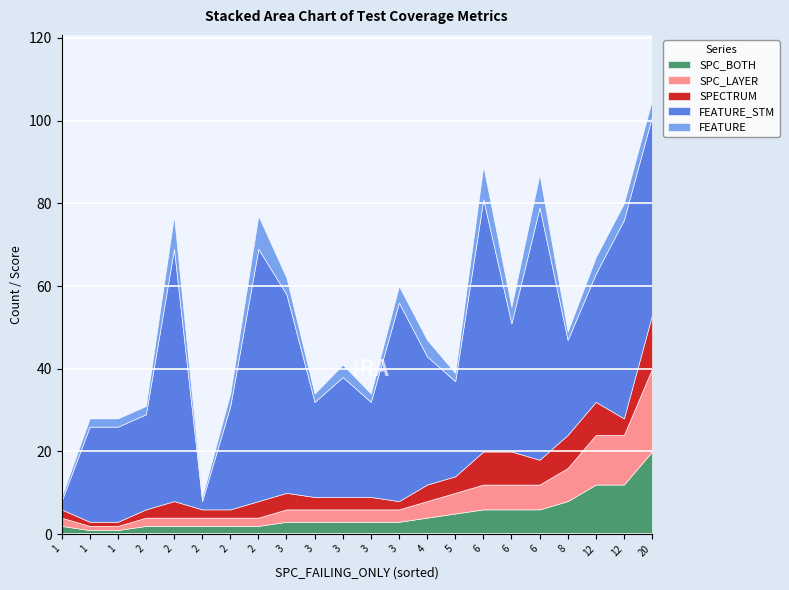

At how many categories does at least one series exceed 34?

8